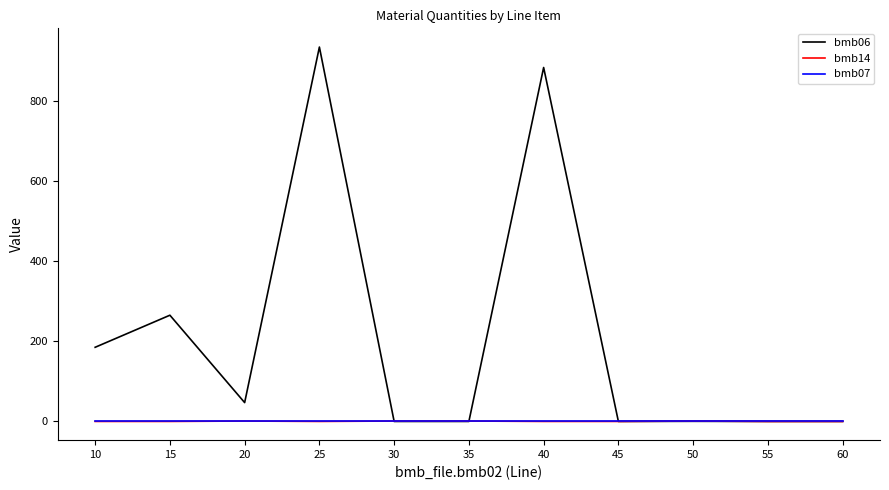

Which series has the widest spread of values?

bmb06